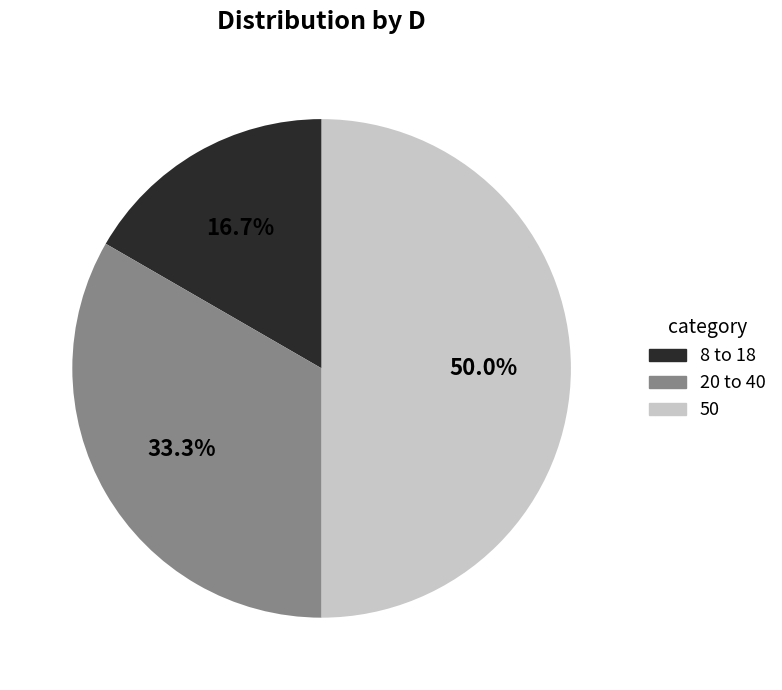

Approximately how many times larger is the value at 20 to 40 compared to 50?

0.7